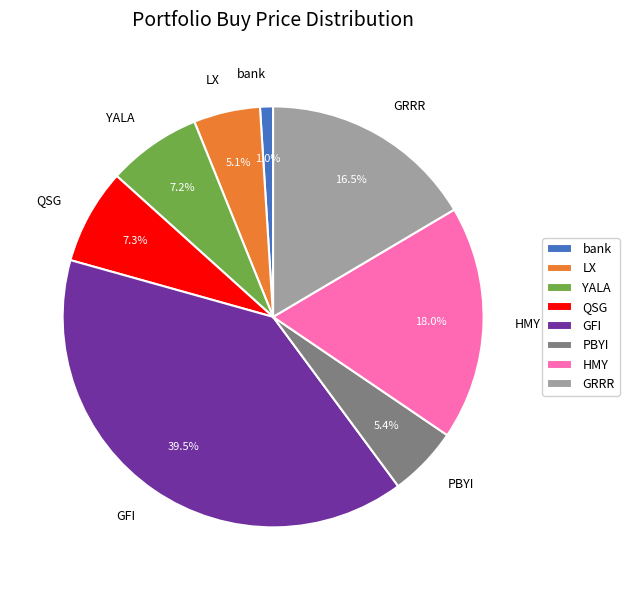

To the nearest percent, what is the difference between the QSG and PBYI slice percentages?

2%